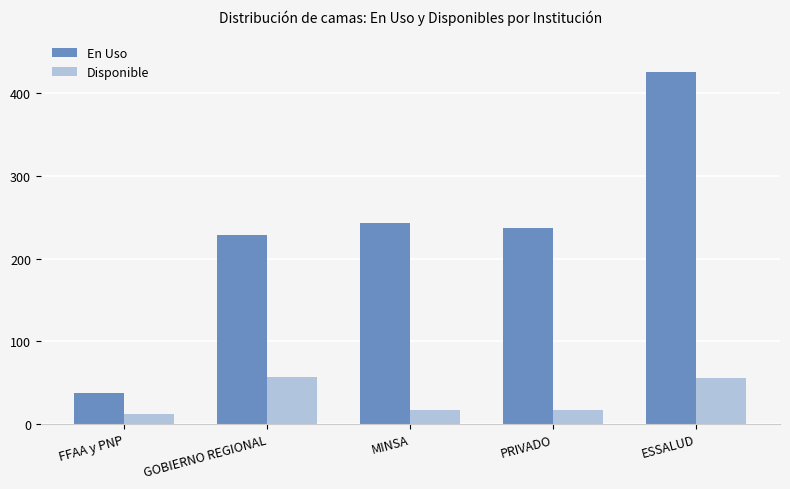

At how many categories does at least one series exceed 255?

1